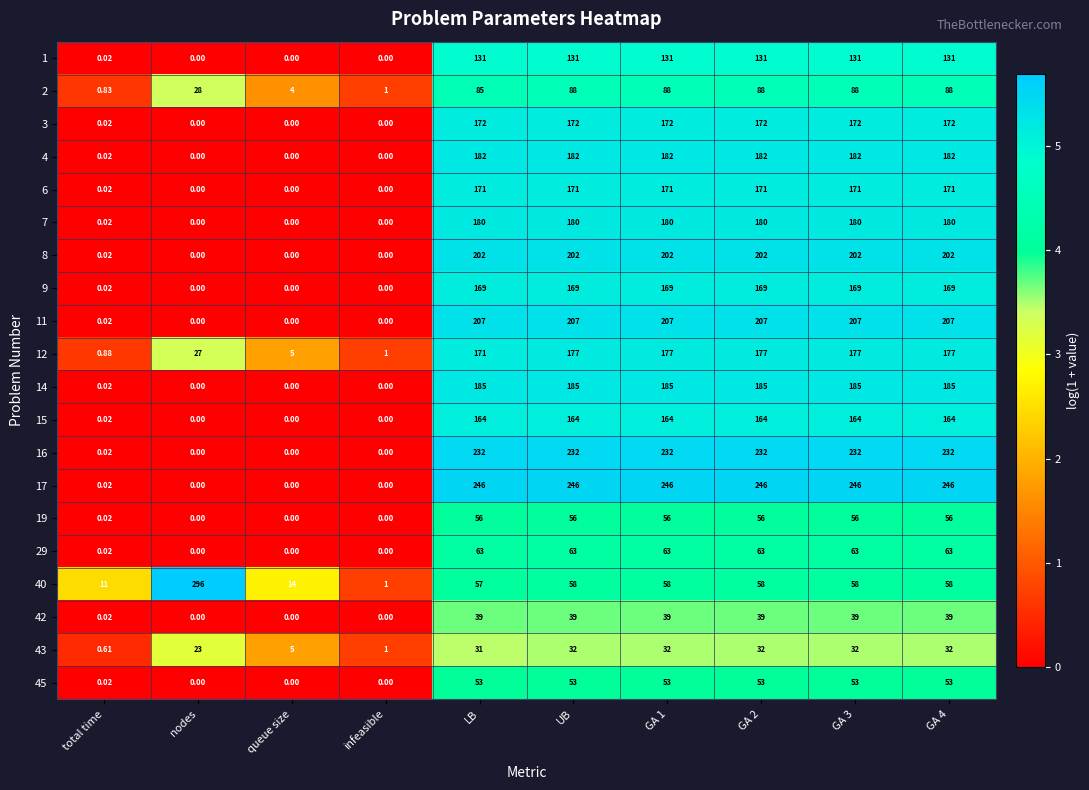

Is the value of 15 at GA 1 greater than the value of 45 at nodes?

Yes